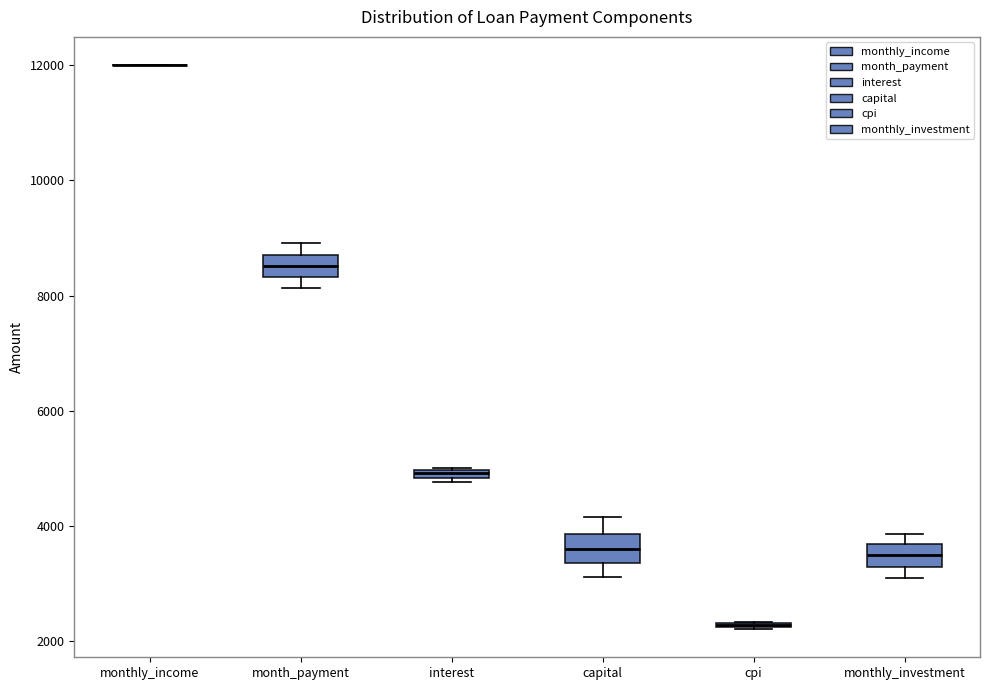

Where does the lower whisker of the box for capital end on the y-axis? The values are not printed on the chart, so give them approximately, as read against the axis.

3200